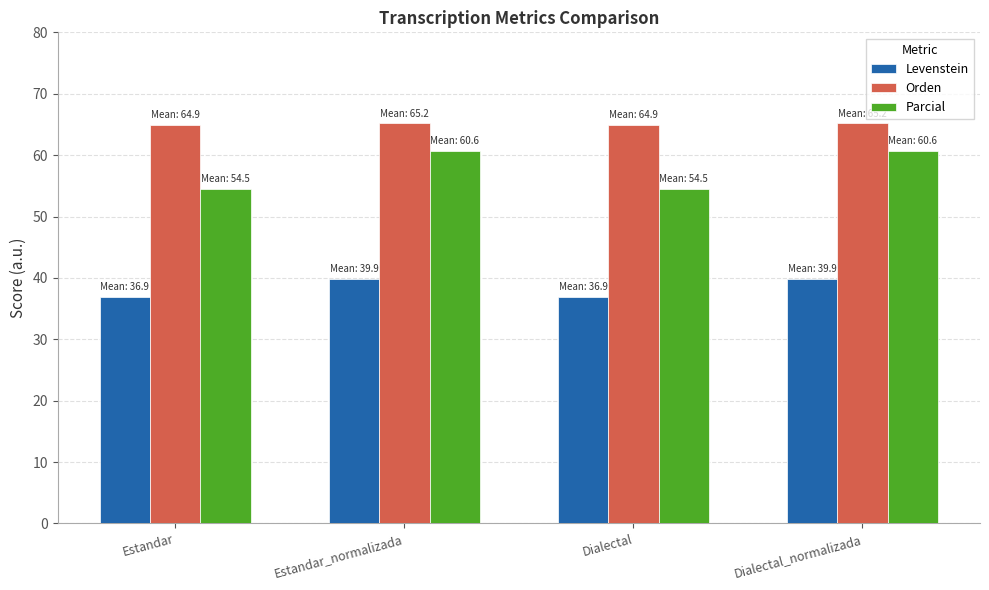

What is the smallest value displayed?

36.9